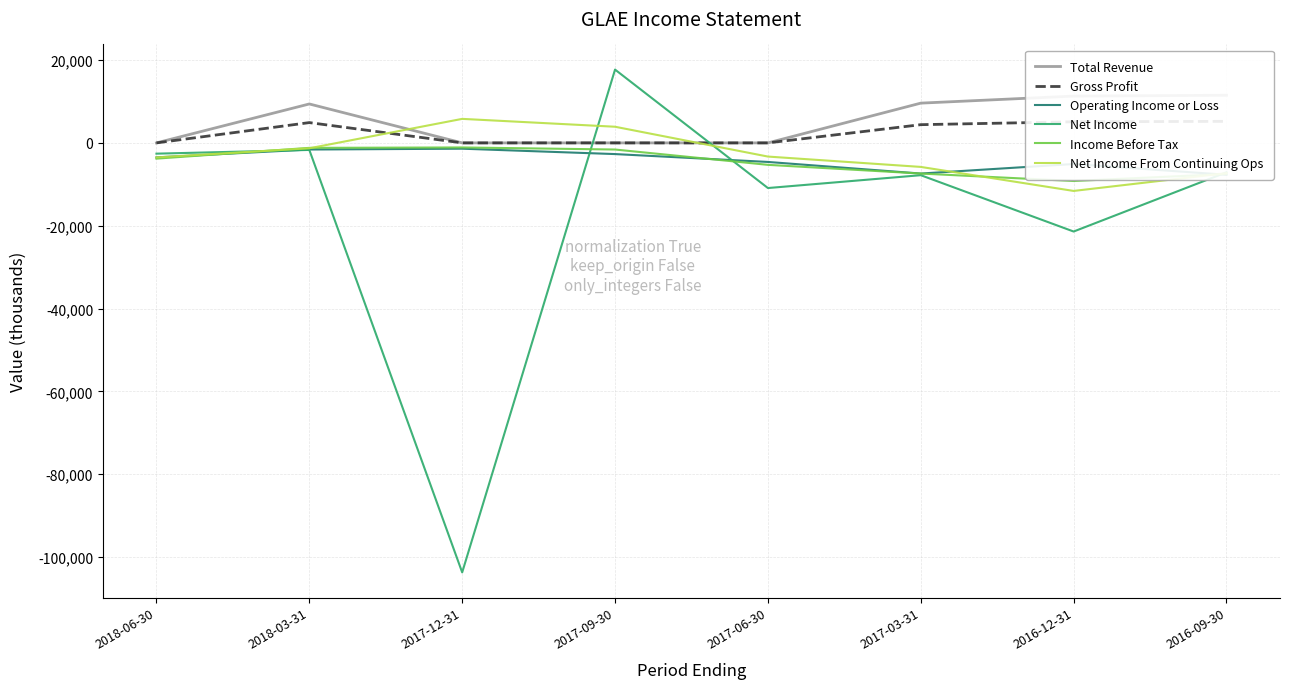

Reading left to right, extract all data points from this chart.

Total Revenue: 0	9400	0	0	0	9600	11300	11500
Gross Profit: 0	4900	0	0	0	4400	5100	5200
Operating Income or Loss: -3500	-1600	-1400	-2700	-4600	-7400	-5100	-7700
Net Income: -2600	-1700	-103700	17700	-10900	-7800	-21400	-7100
Income Before Tax: -3800	-1200	-1100	-1600	-5300	-7400	-9200	-7500
Net Income From Continuing Ops: -3500	-1300	5800	3900	-3300	-5800	-11600	-7300